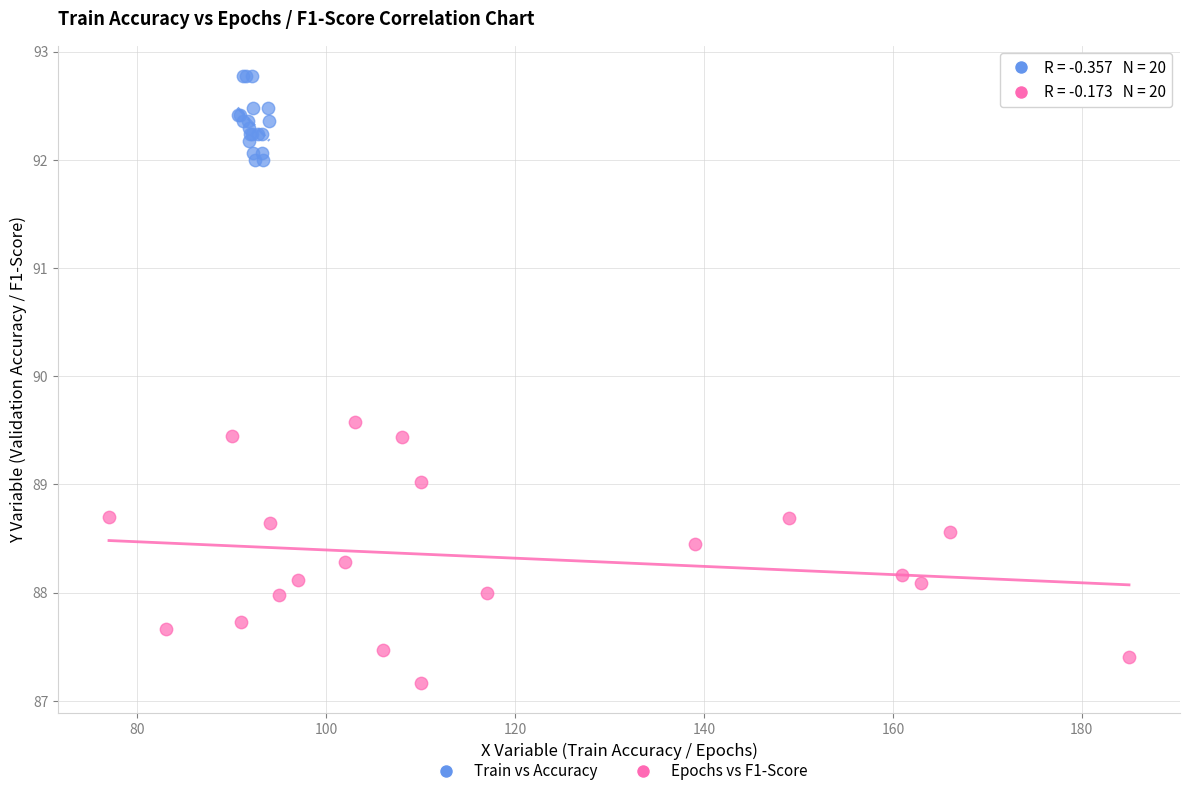

What are all the series names shown in the legend?

Train vs Accuracy, Epochs vs F1-Score